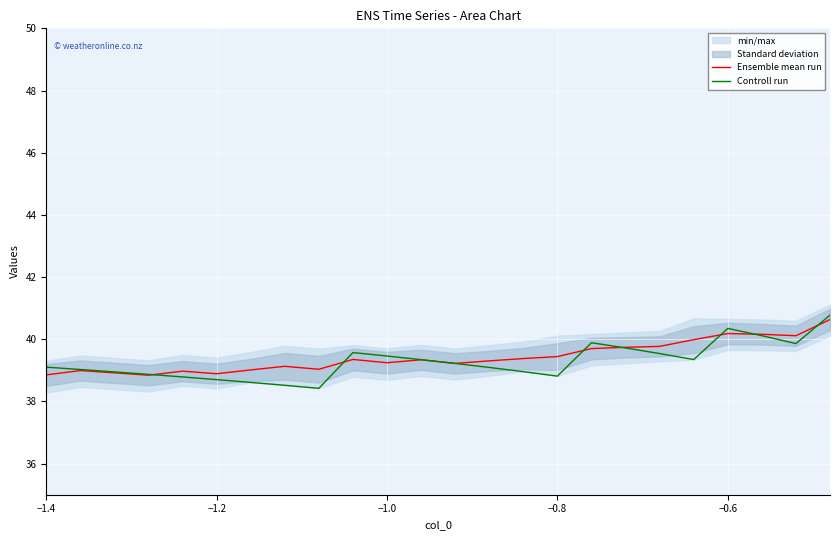

At which label does Controll run first exceed 39?

−1.4